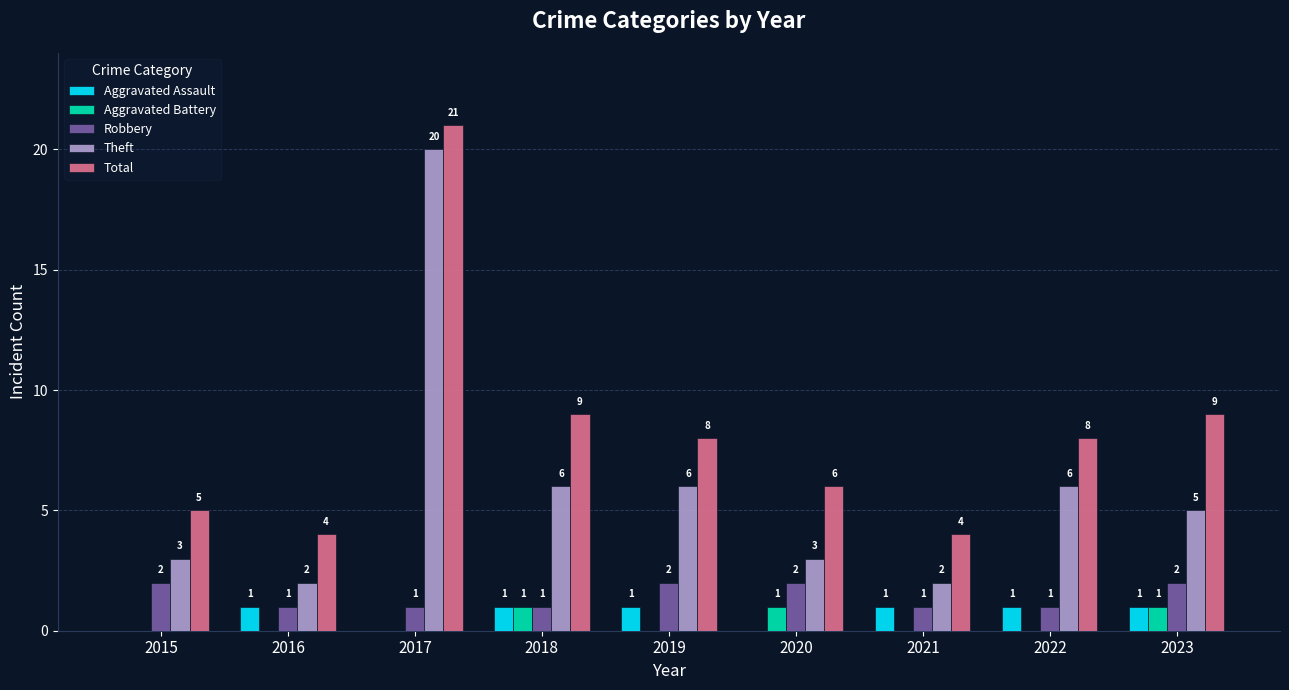

What is the greatest value displayed?

21